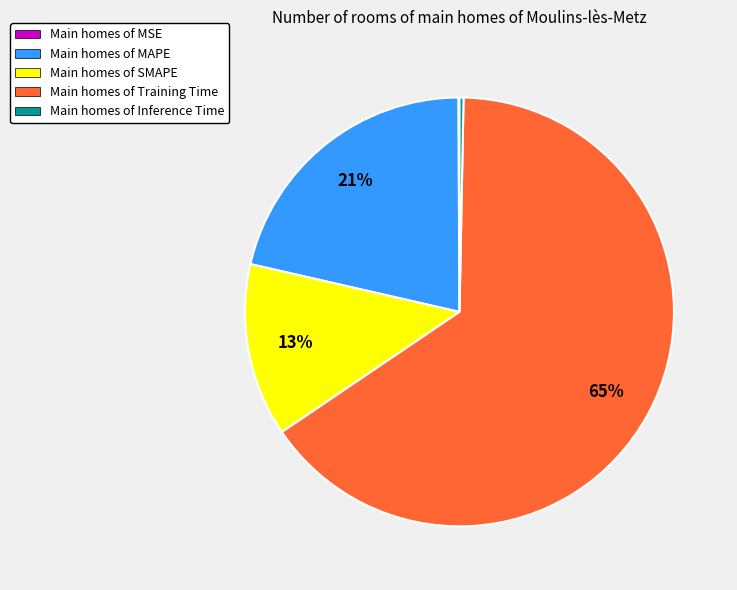

Combined, do Main homes of Inference Time and Main homes of Training Time account for over 50%?

Yes